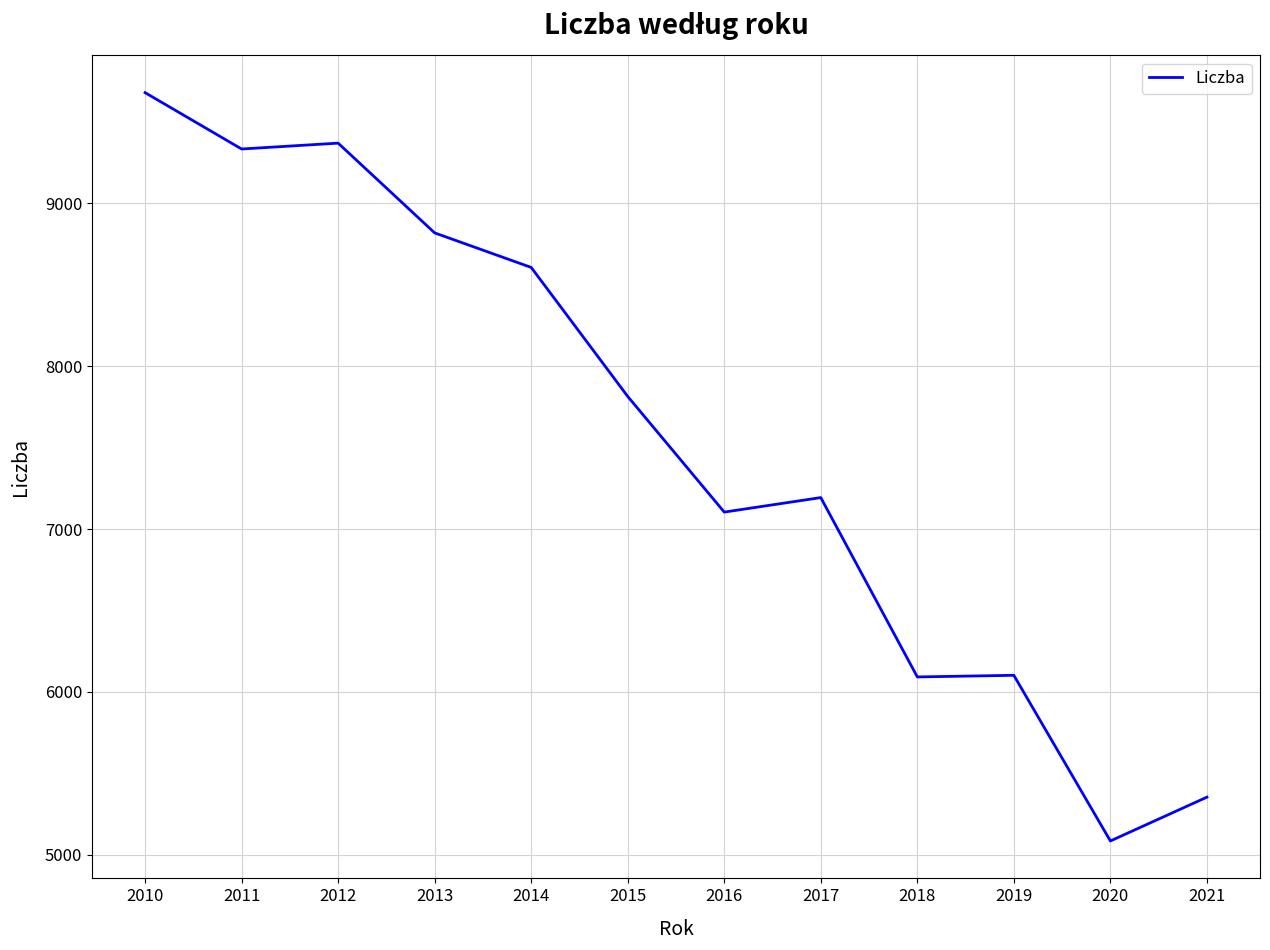

The chart shows a value of 2135 at 2015. True or false?

False